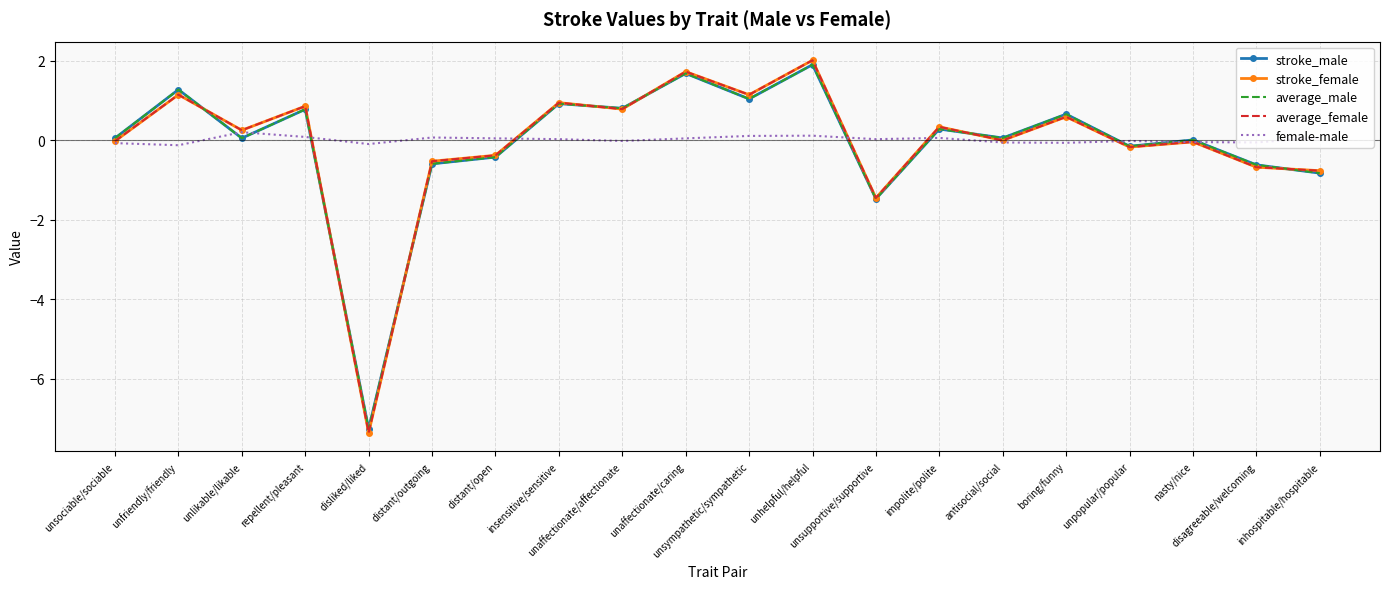

At which label does stroke_female reach its minimum?

disliked/liked